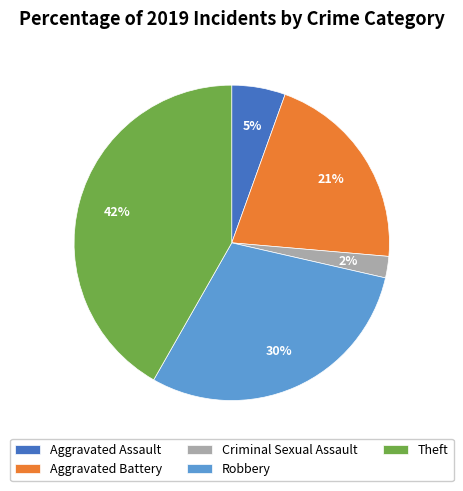

Which has a higher value, Aggravated Battery or Theft?

Theft